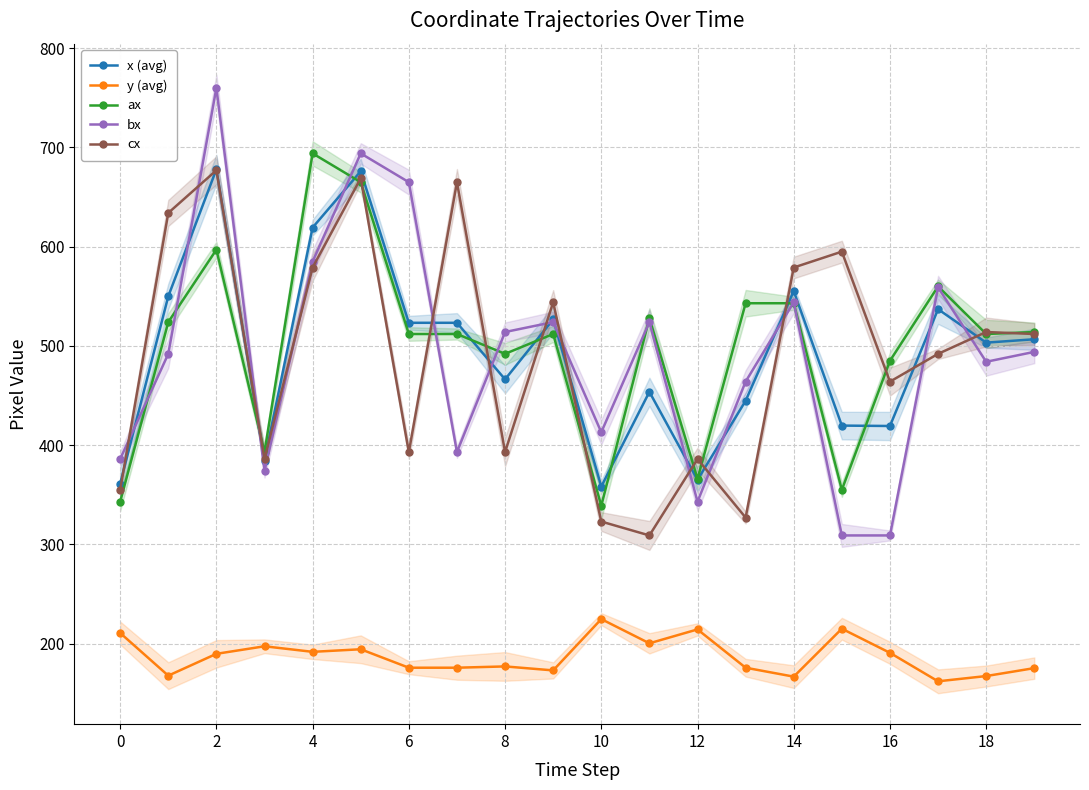

In ax, how many points are higher than both neighbors (excluding endpoints)?

5